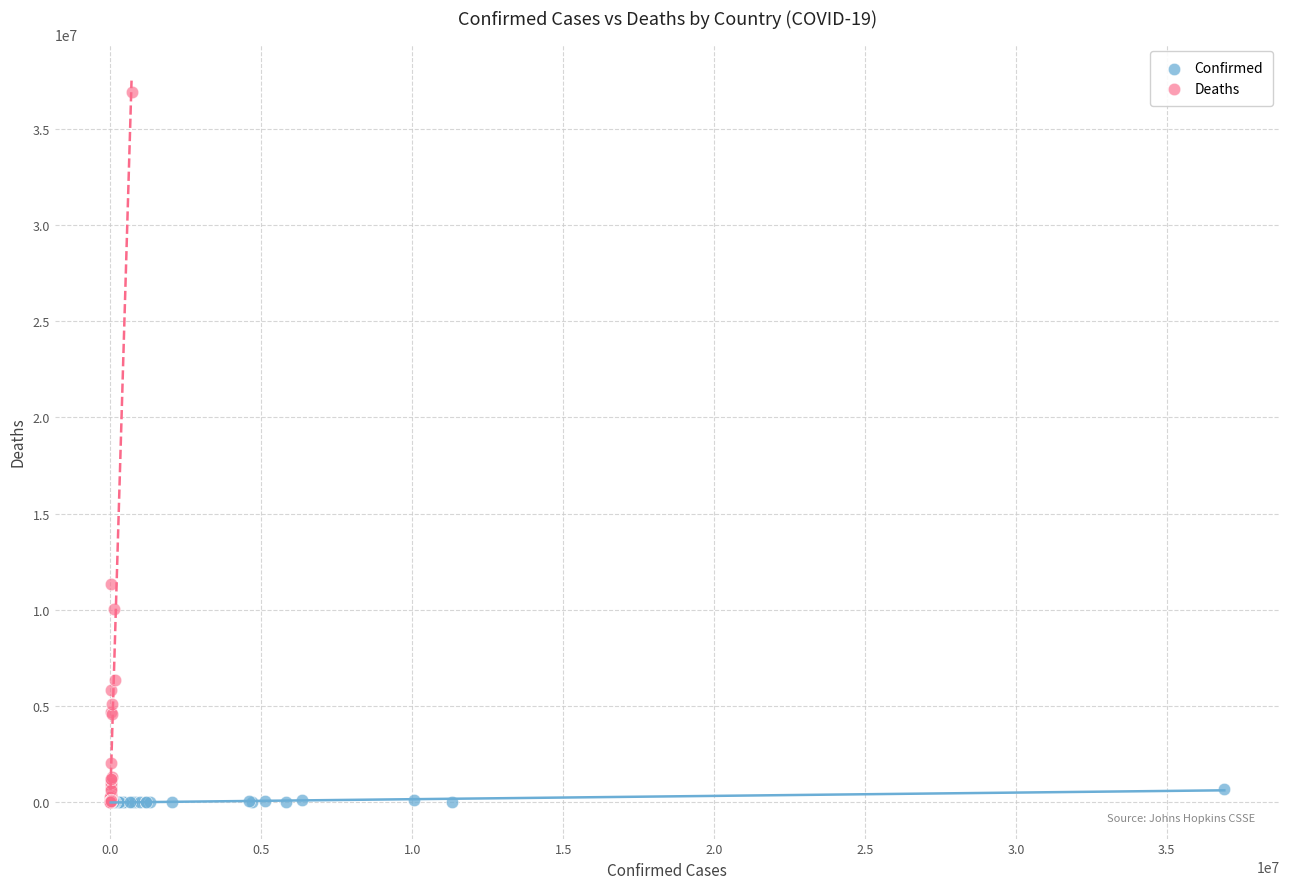

Which series has the widest spread of Y values?

Deaths